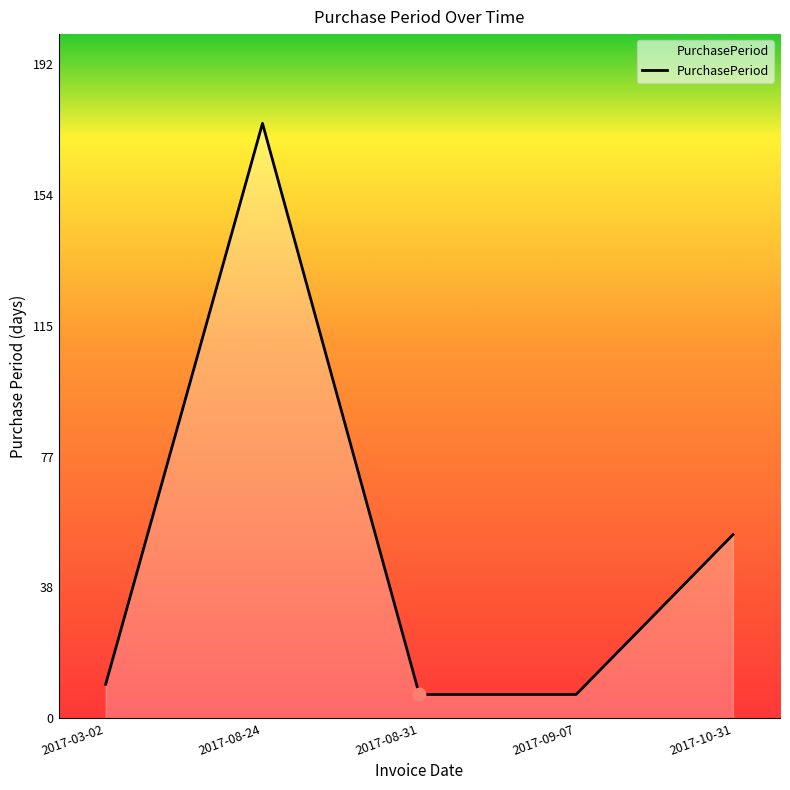

What is the ratio of the value at 2017-08-24 to the value at 2017-10-31?

3.2